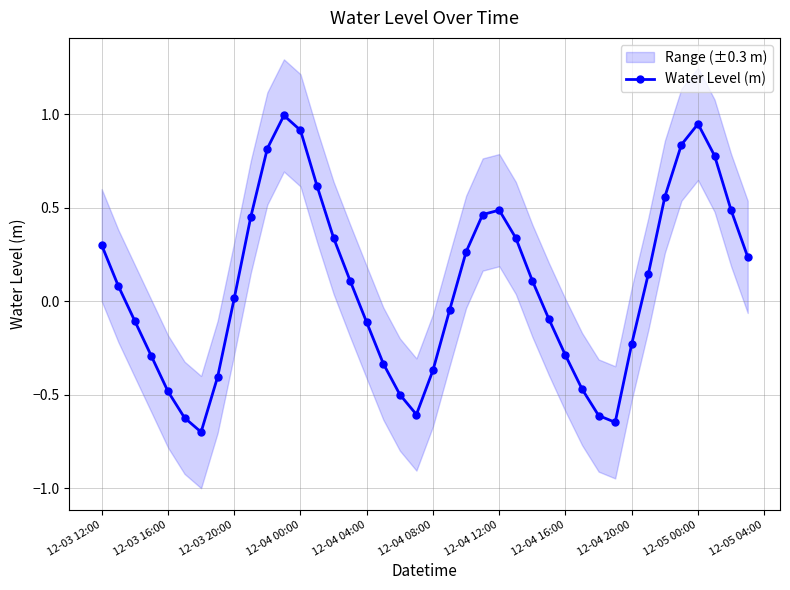

In Water Level (m), how many points are lower than both neighbors (excluding endpoints)?

3